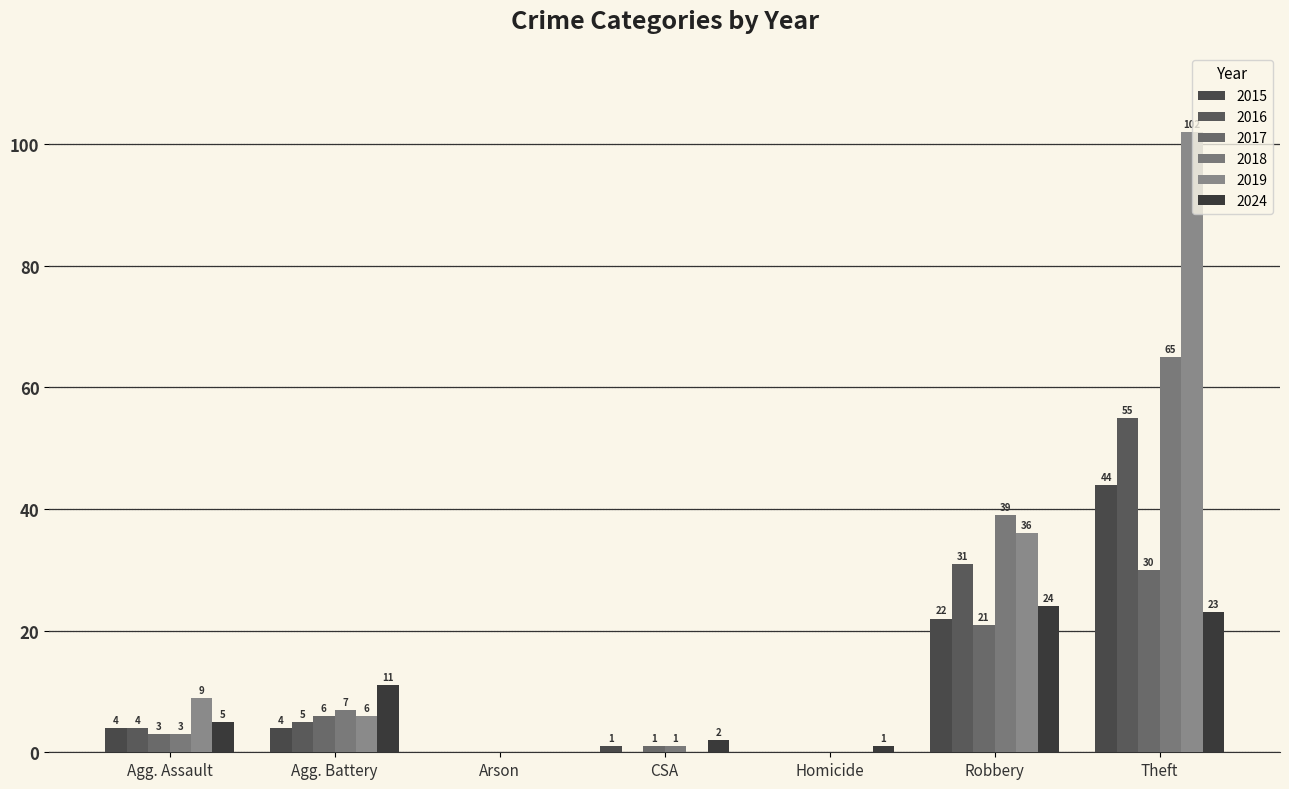

Which series has the largest range (max minus min)?

2019